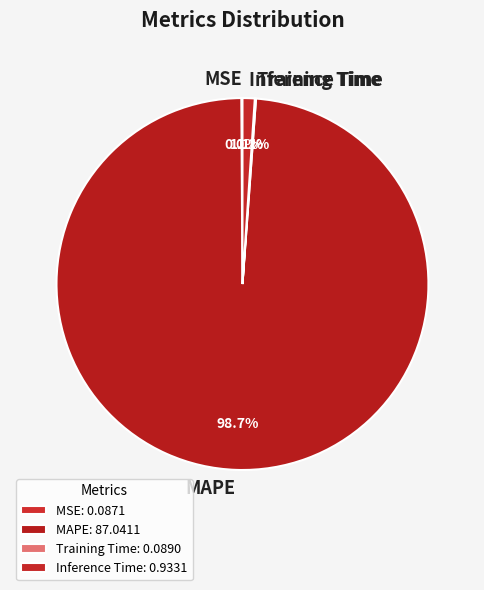

What percentage is the Inference Time slice, to the nearest percent?

1%